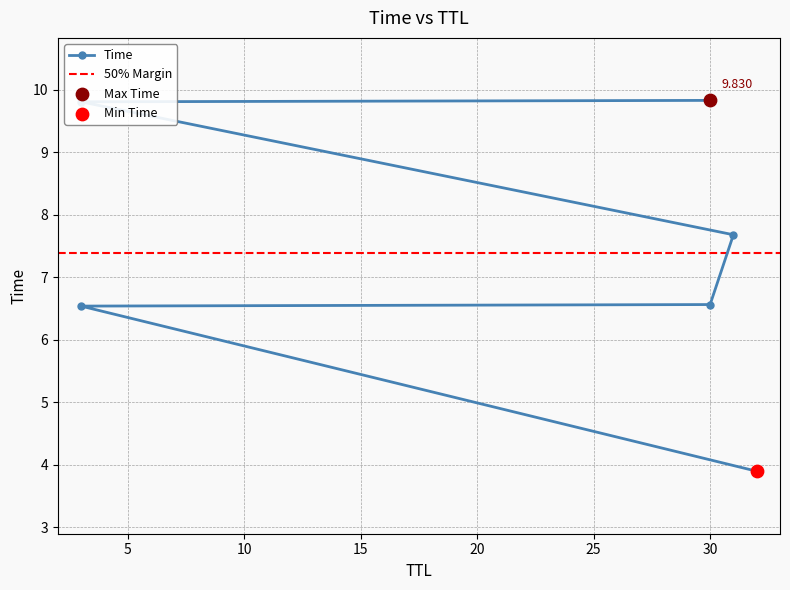

Which has a higher value, 3 or 30?

30